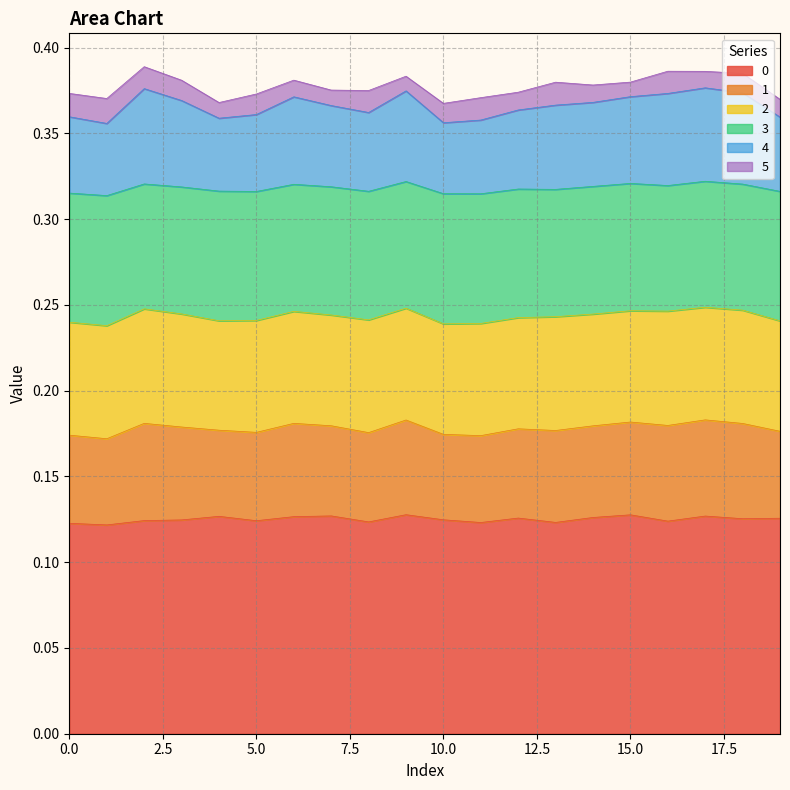

At which category does 0 reach its first local valley?

1